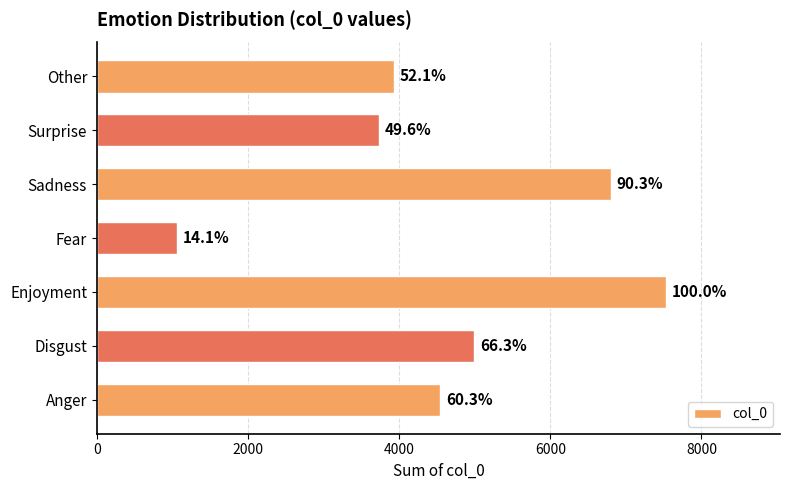

What is the smallest value displayed?

1060